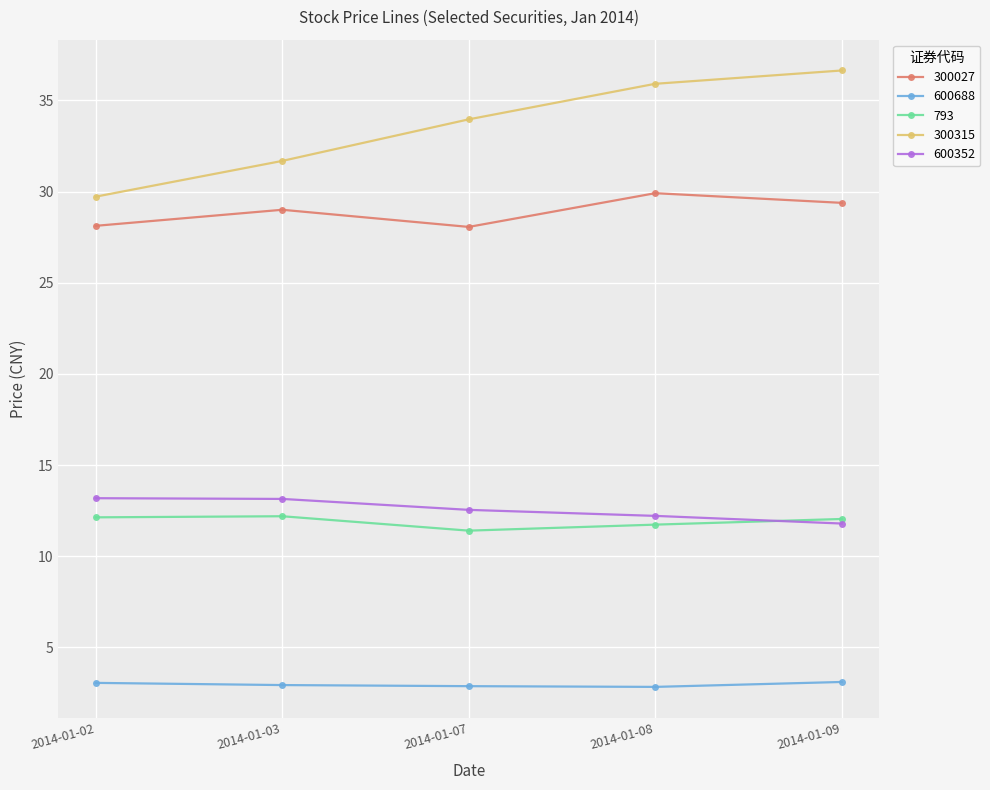

At which label does 793 first exceed 12?

2014-01-02